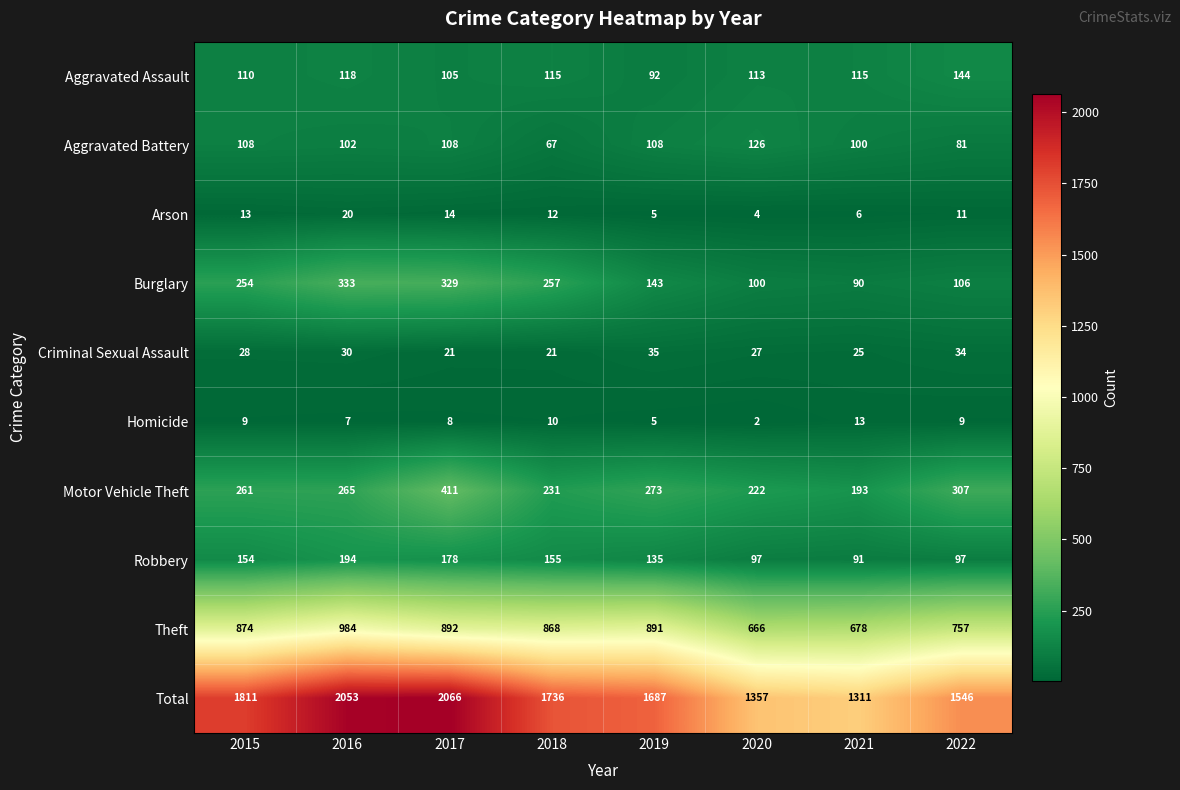

What is the average value of the Homicide series?

8